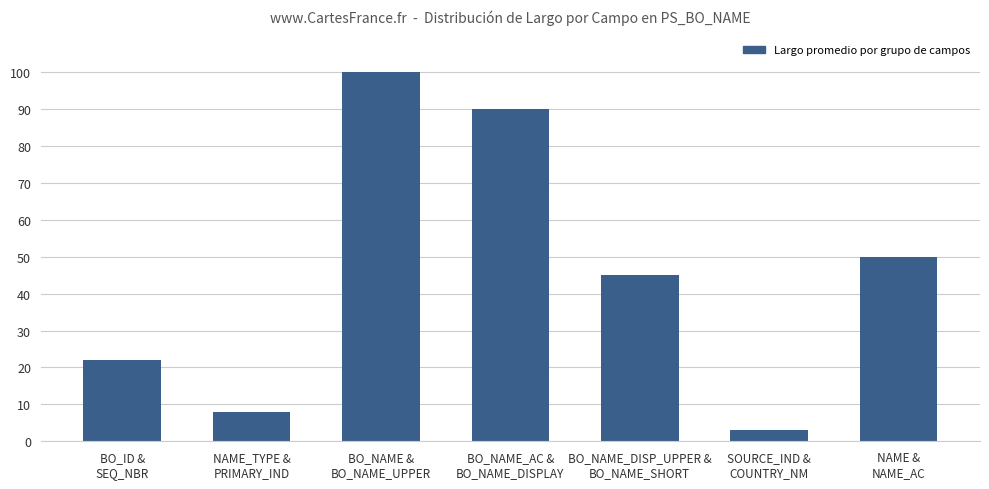

Reading right to left, what are all the values shown in this chart?

50	3	45	90	100	8	22